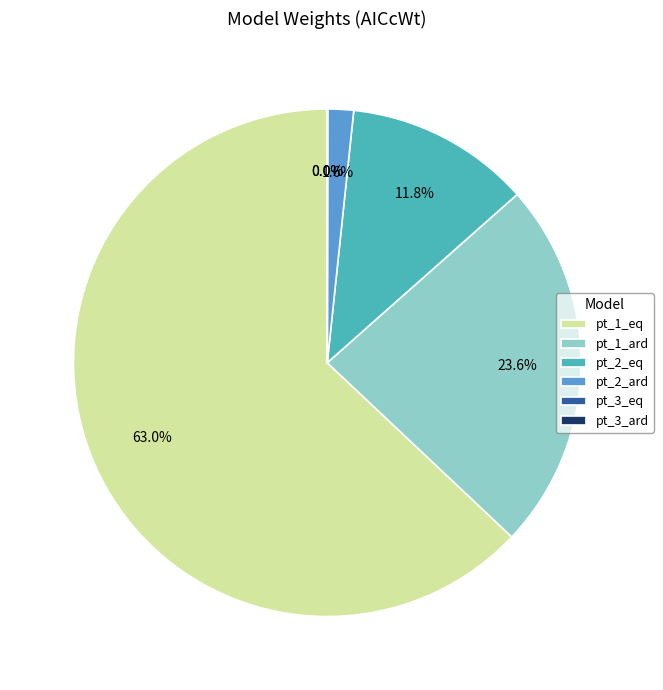

Which slice is the largest?

pt_1_eq